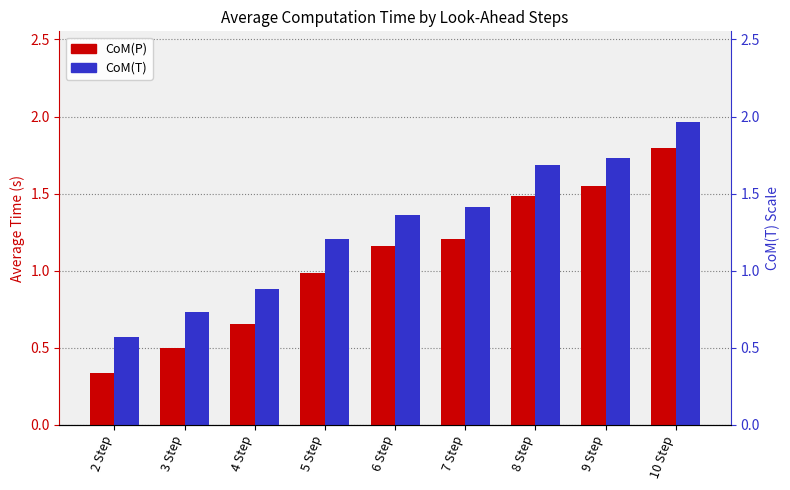

What is the sum of the CoM(P) values at 9 Step and 5 Step?

2.5